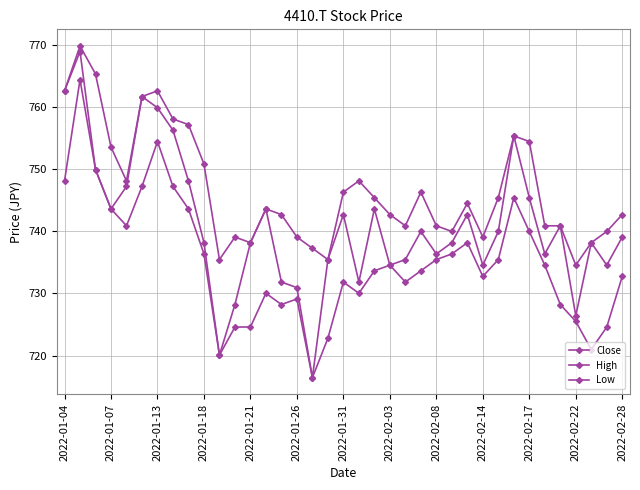

In Low, how many points are higher than both neighbors (excluding endpoints)?

8